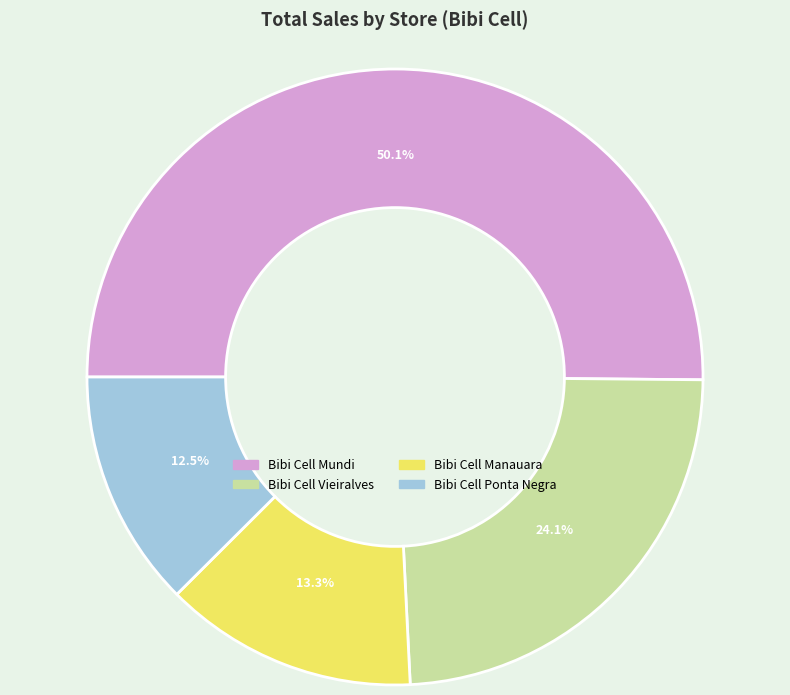

True or false: Bibi Cell Mundi accounts for 37% of the total.

False